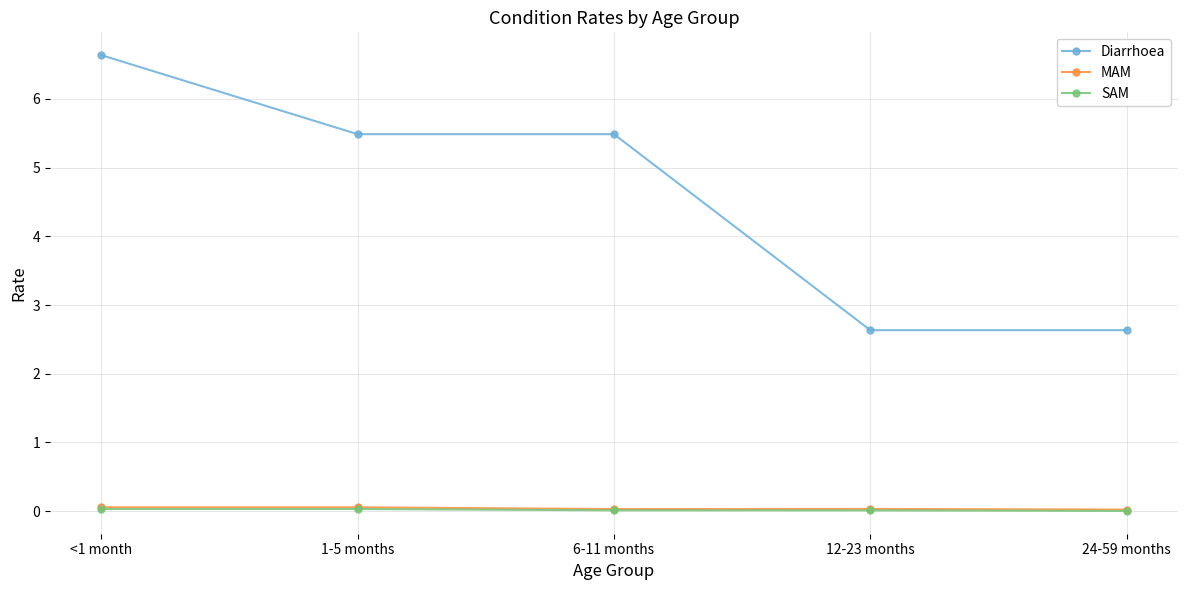

At which category is the sum across all series the highest?

<1 month